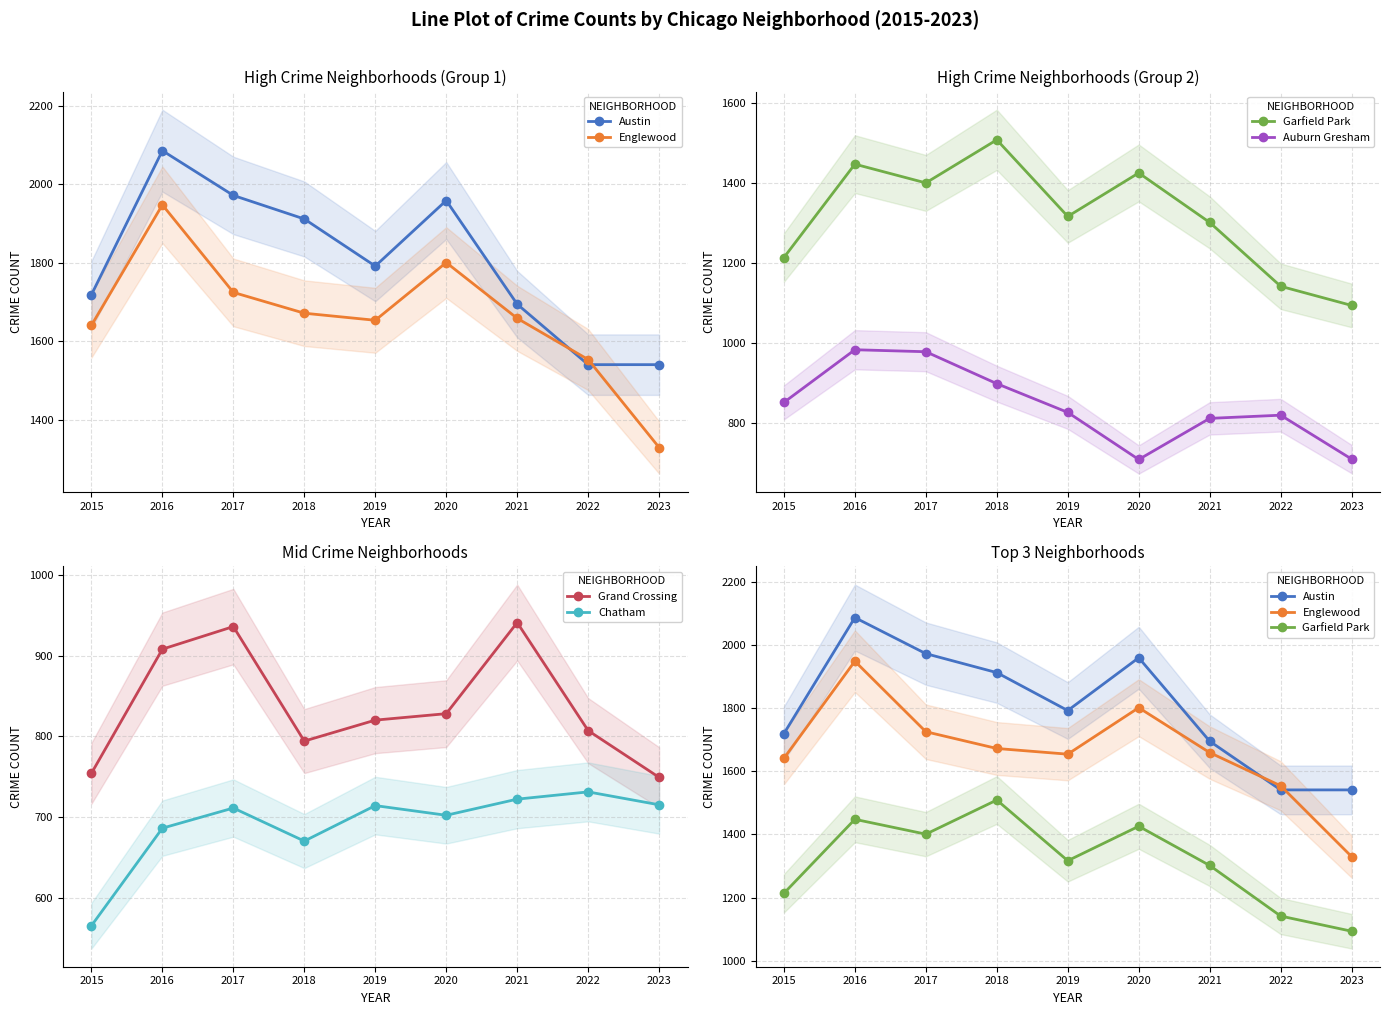

How many interior local valleys does the Auburn Gresham series have?

1